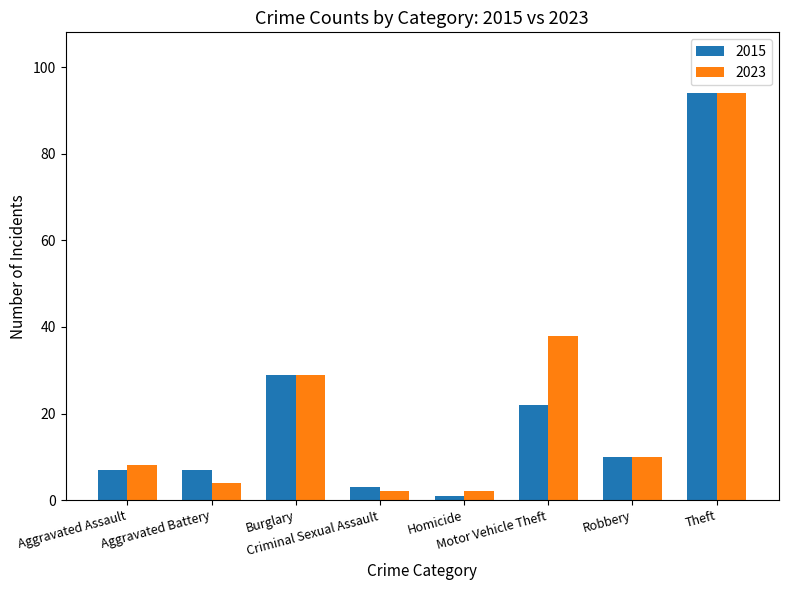

What are all the series names shown in the legend?

2015, 2023